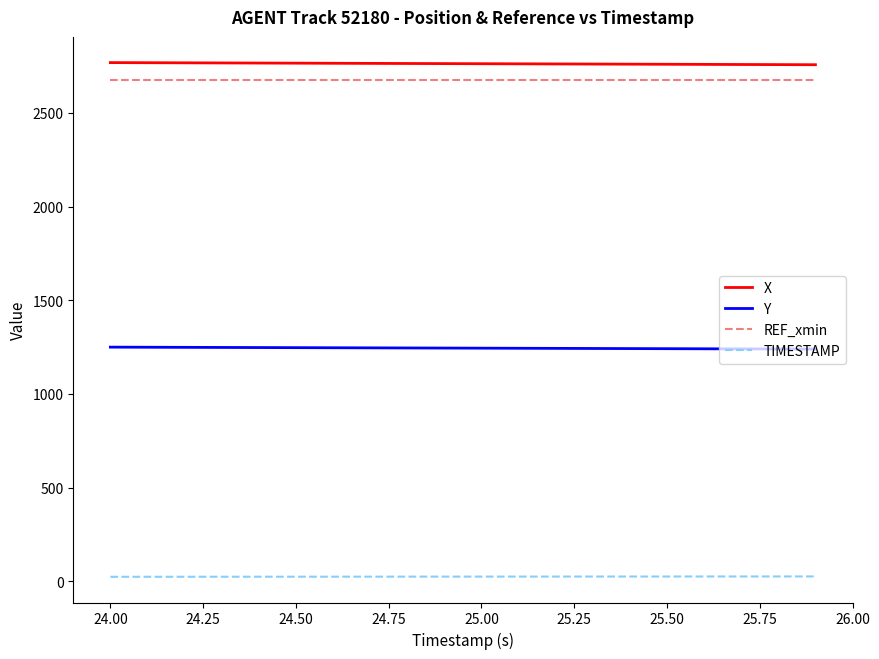

True or false: REF_xmin and TIMESTAMP intersect in this chart.

False